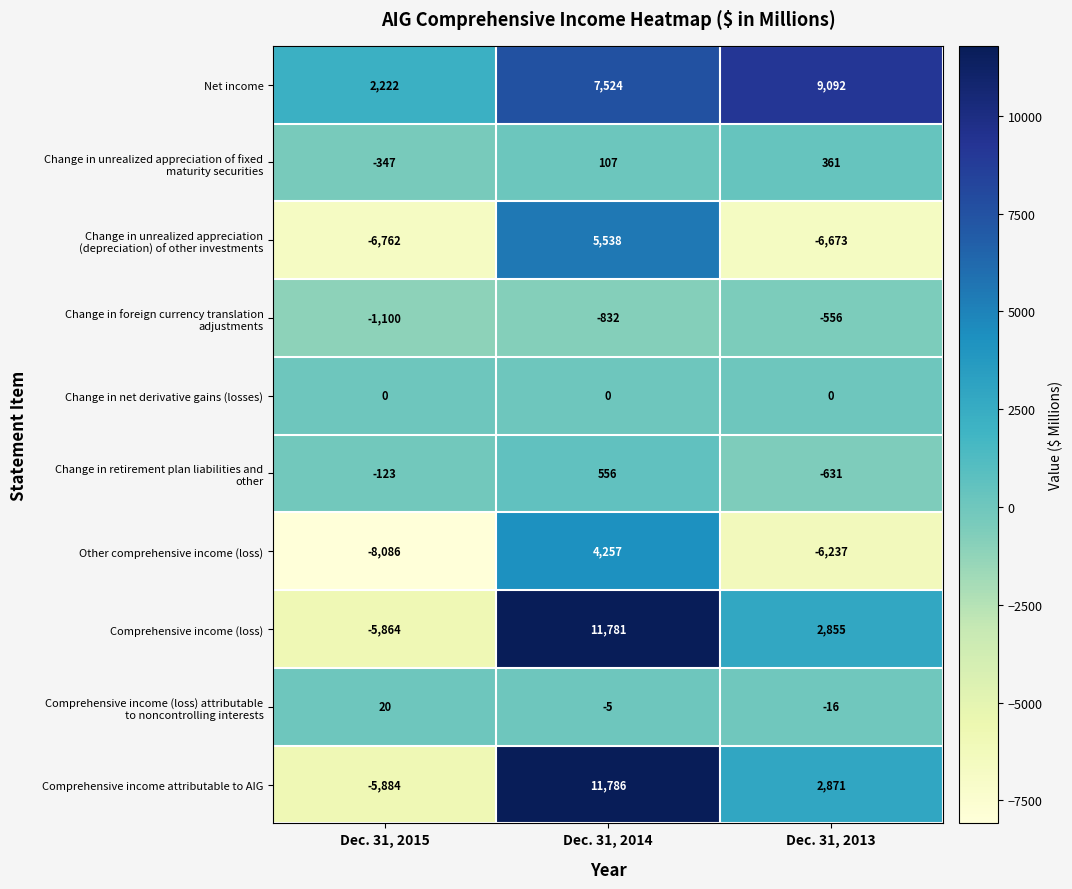

Which category has the lowest value across all series?

Dec. 31, 2015